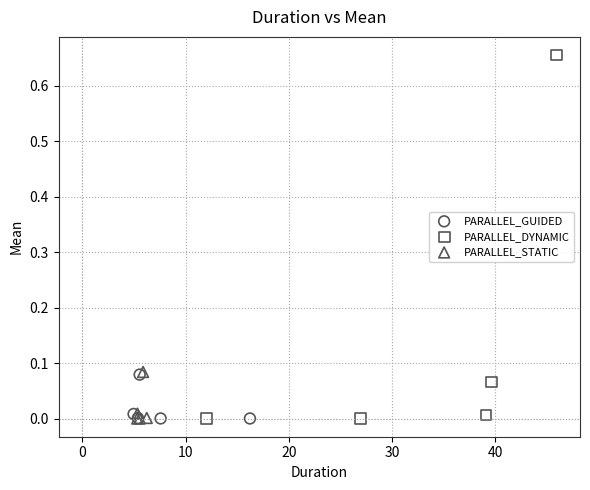

Which series reaches the maximum Y coordinate?

PARALLEL_DYNAMIC